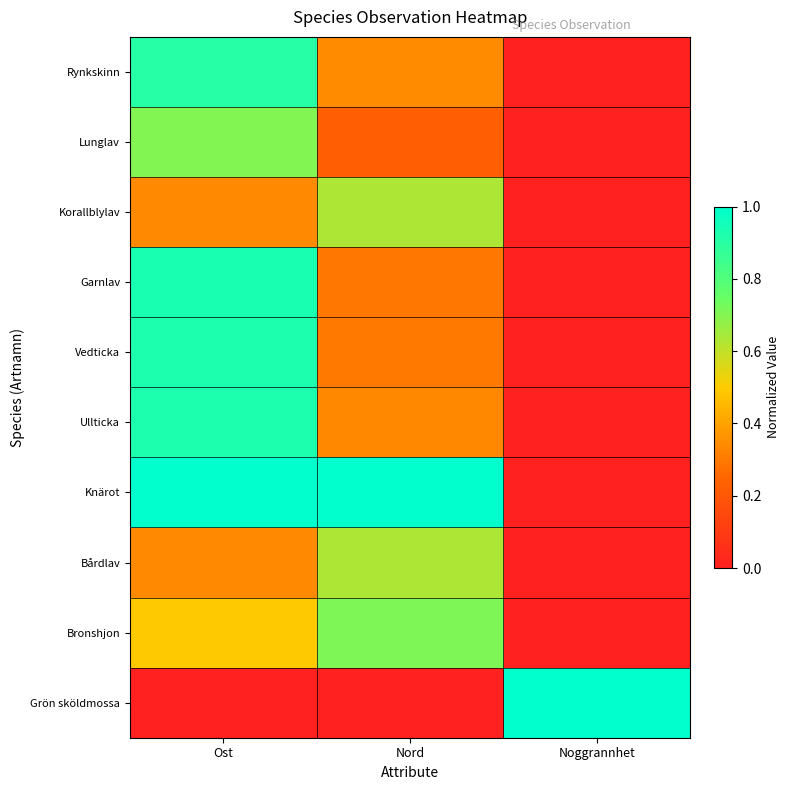

What is the spread (max minus min) of values at Nord?

1.0